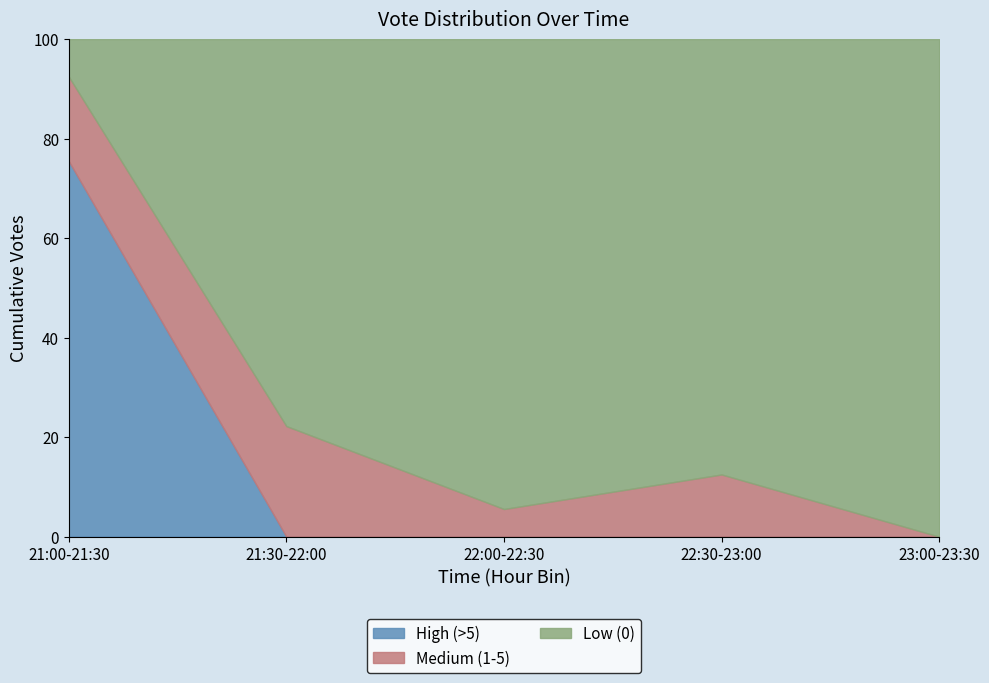

Count the number of categories in the chart.

6